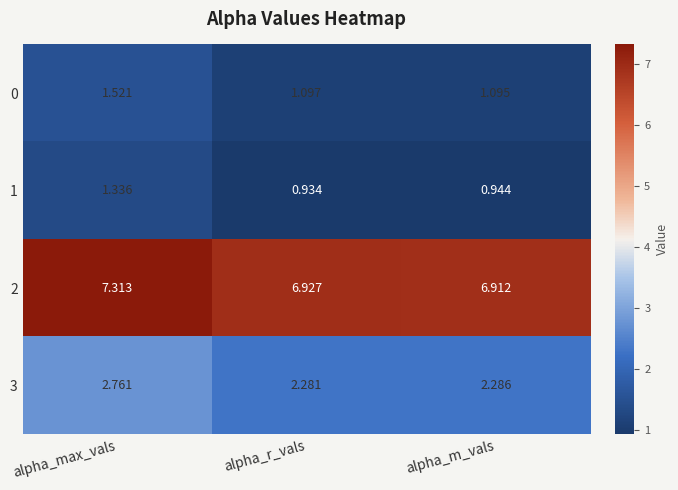

What is the difference between the highest and lowest values at alpha_r_vals?

6.0